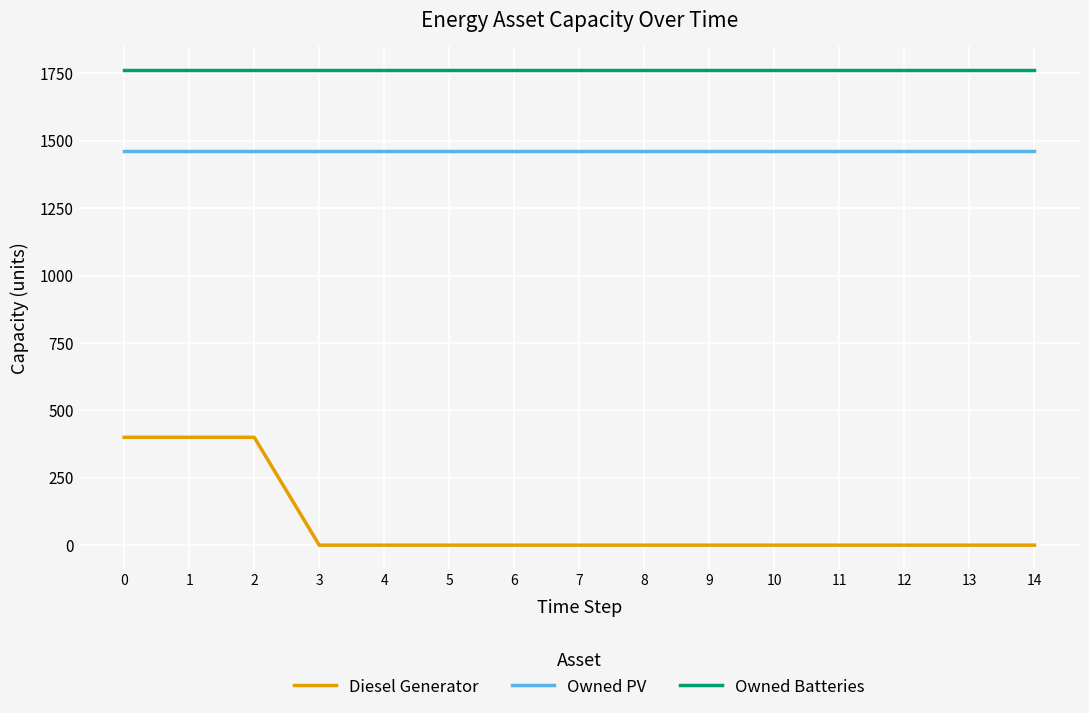

True or false: Owned PV and Owned Batteries intersect in this chart.

False